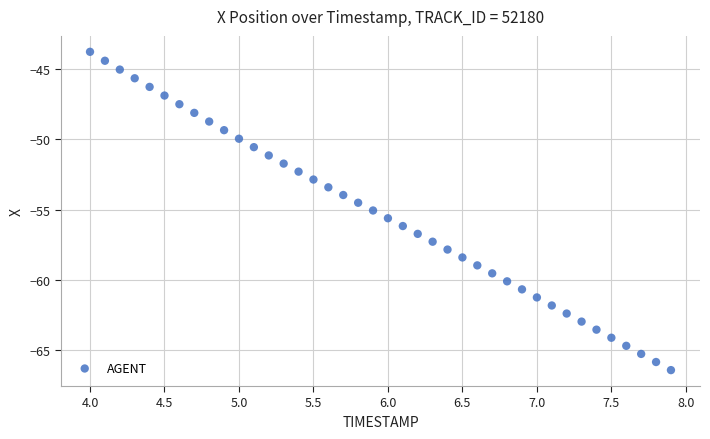

What is the range of X values (max minus min)?

3.9